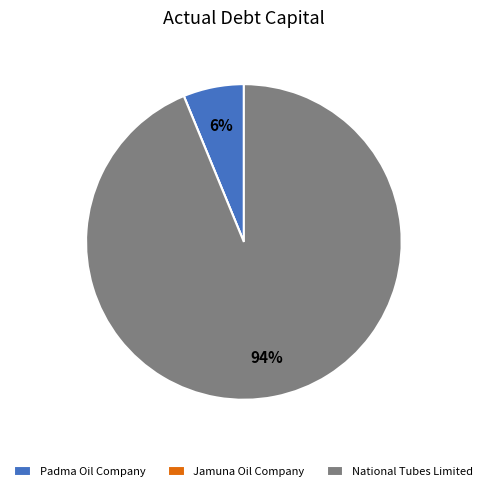

Is the sum of Padma Oil Company and National Tubes Limited greater than half?

Yes